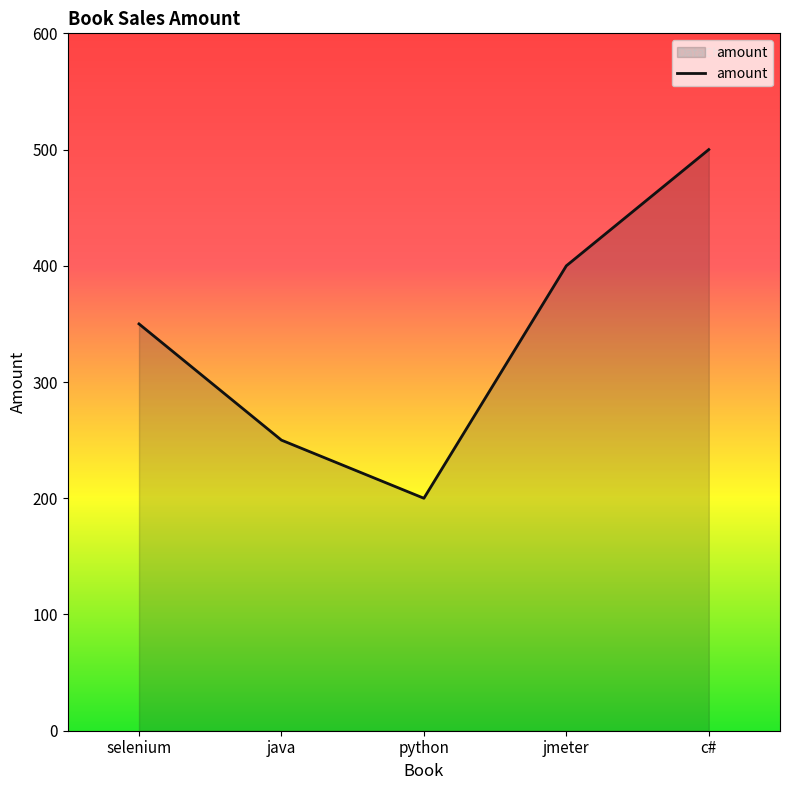

How many lines are shown in the chart?

1